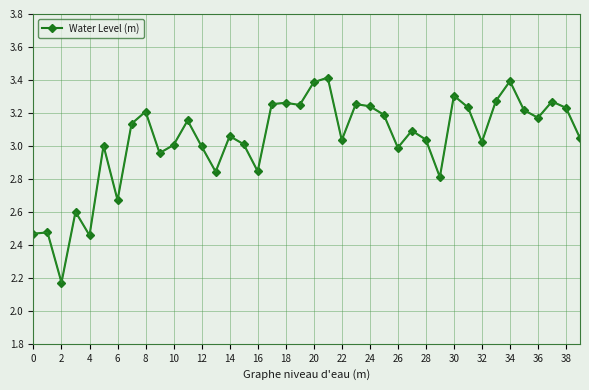

What is the greatest value displayed?

3.4